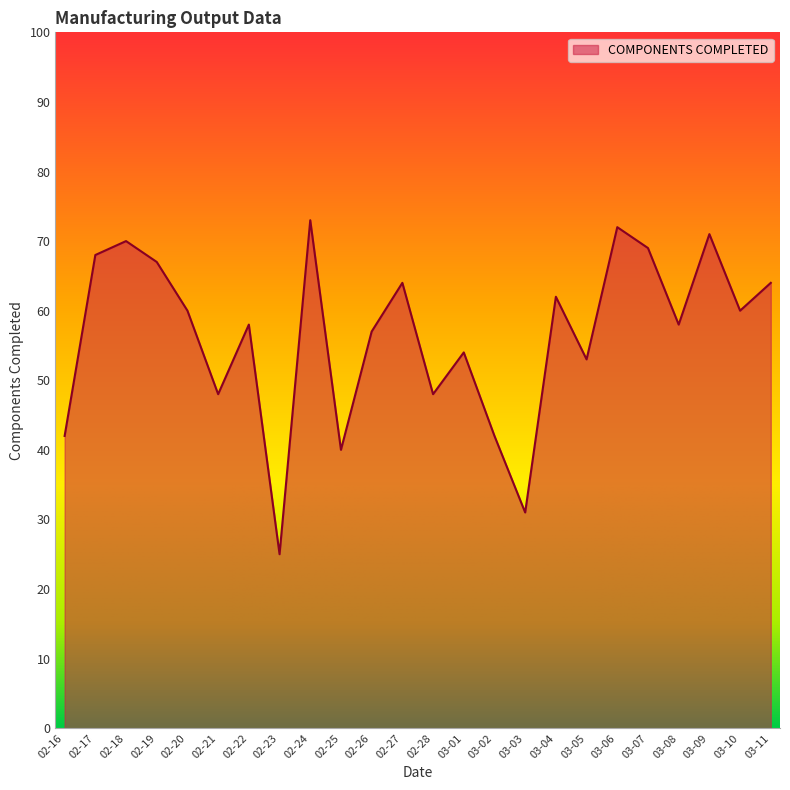

Reading left to right, what are all the values shown in this chart?

42	68	70	67	60	48	58	25	73	40	57	64	48	54	42	31	62	53	72	69	58	71	60	64